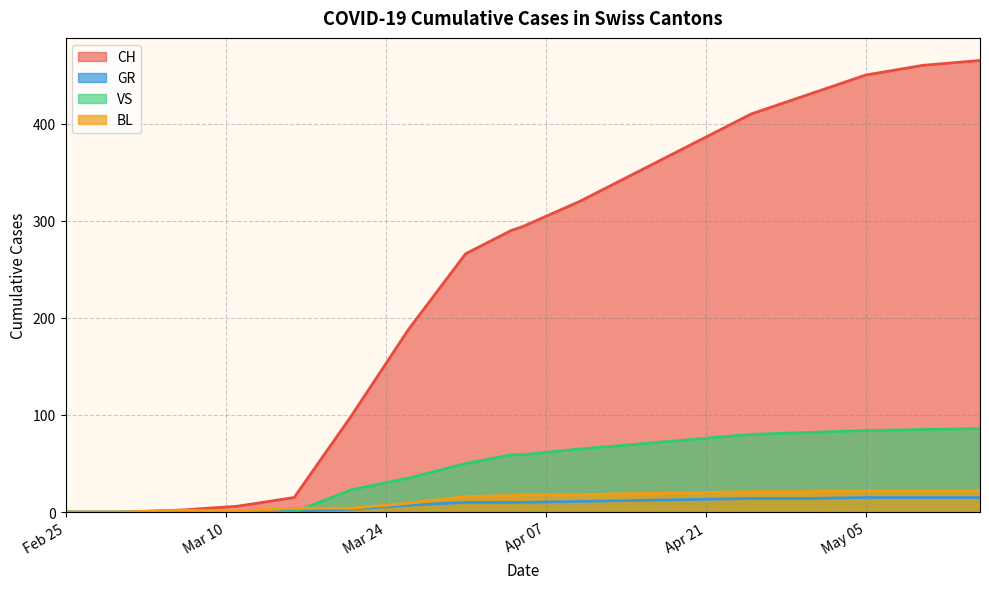

Which has a higher value, 2020-04-20 or 2020-04-05?

2020-04-20